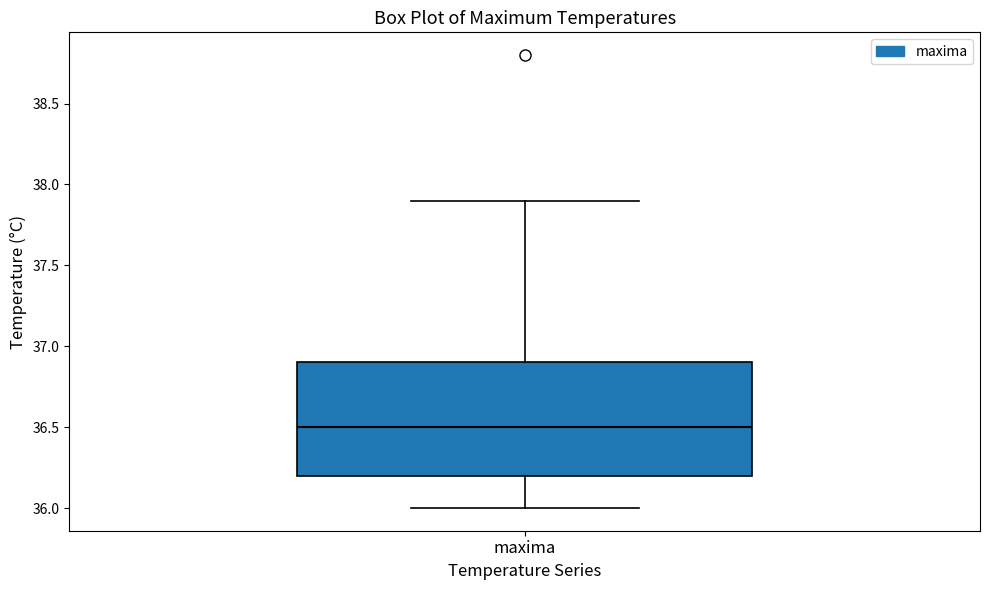

Transcribe this box plot: give where the median line is, the range the box spans, and where the two whiskers end, as read against the y-axis. The values are not printed on the chart, so give them approximately, as read against the axis.

median 36.5, box 36.2 to 36.9, whiskers 36.0 to 37.9